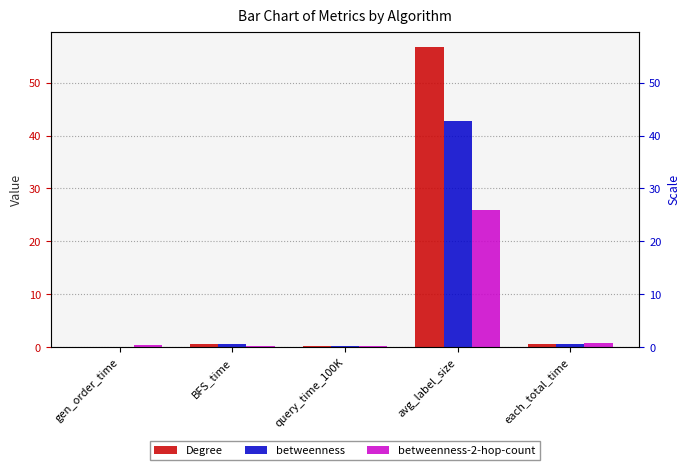

Which label corresponds to the smallest value in the chart?

gen_order_time